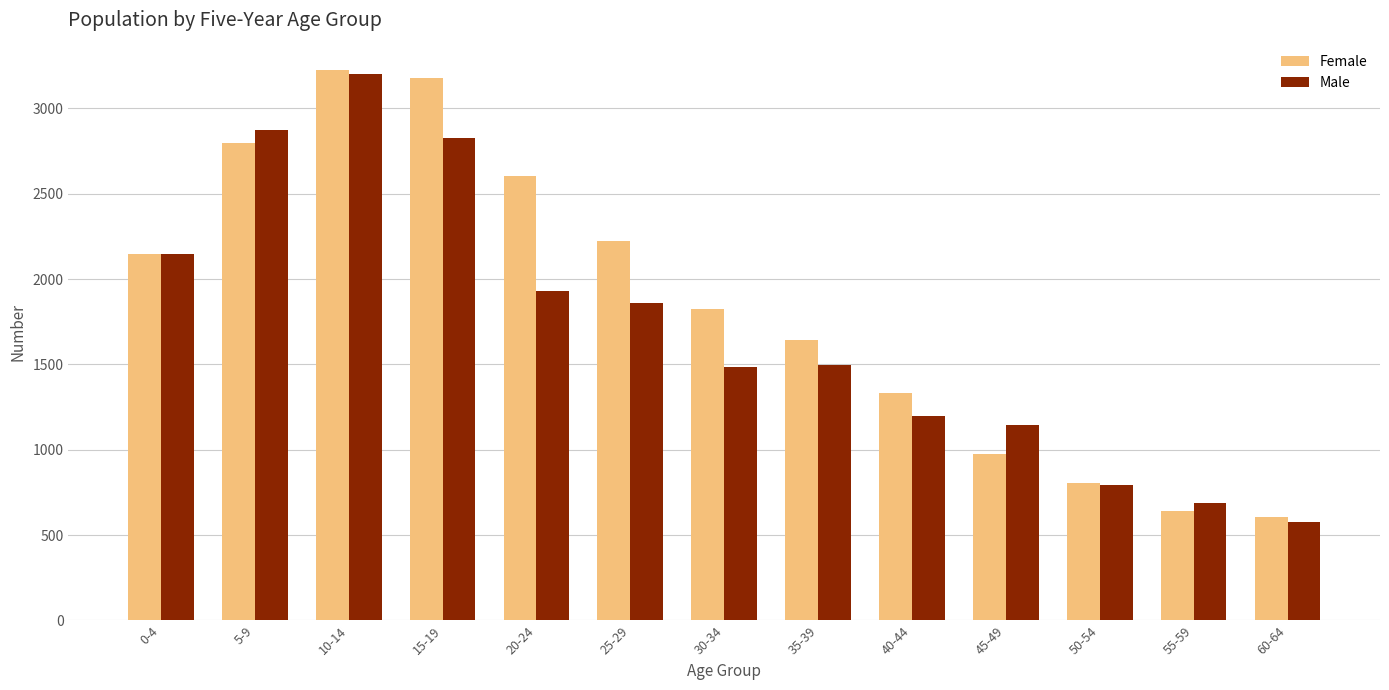

What are all the series names shown in the legend?

Female, Male